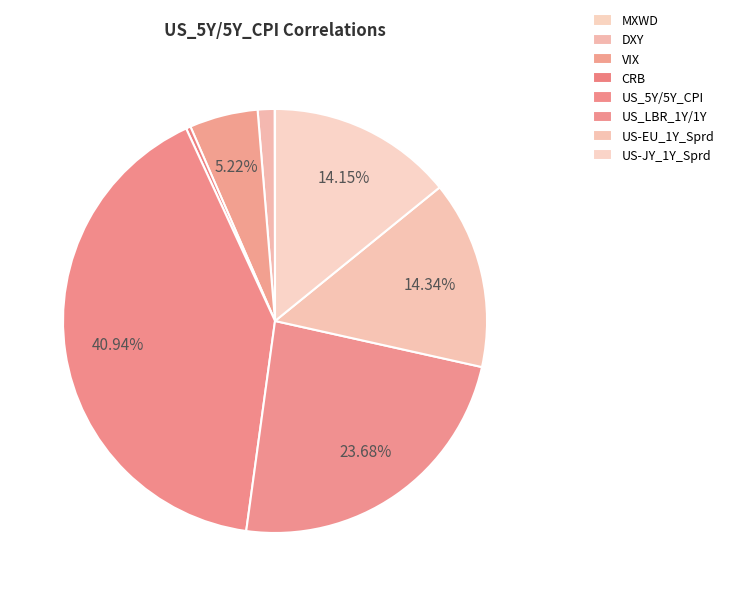

To the nearest percent, what portion does US_5Y/5Y_CPI represent?

41%